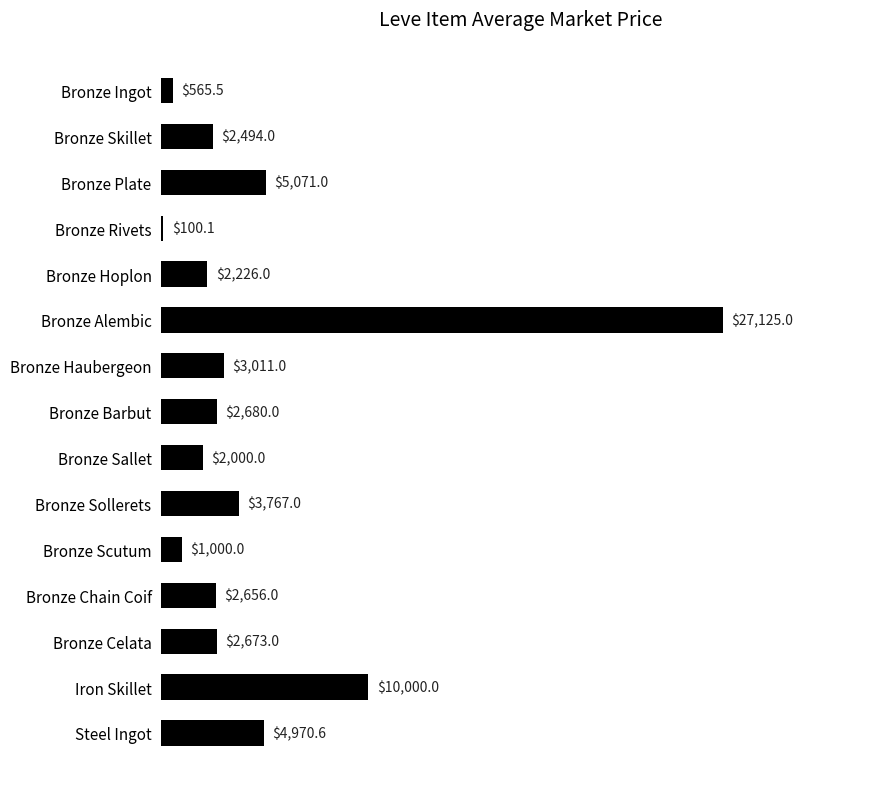

Reading top to bottom, extract all data points from this chart.

Bronze Ingot=565.5	Bronze Skillet=2494.0	Bronze Plate=5071.0	Bronze Rivets=100.1	Bronze Hoplon=2226.0	Bronze Alembic=27125.0	Bronze Haubergeon=3011.0	Bronze Barbut=2680.0	Bronze Sallet=2000.0	Bronze Sollerets=3767.0	Bronze Scutum=1000.0	Bronze Chain Coif=2656.0	Bronze Celata=2673.0	Iron Skillet=10000.0	Steel Ingot=4970.6